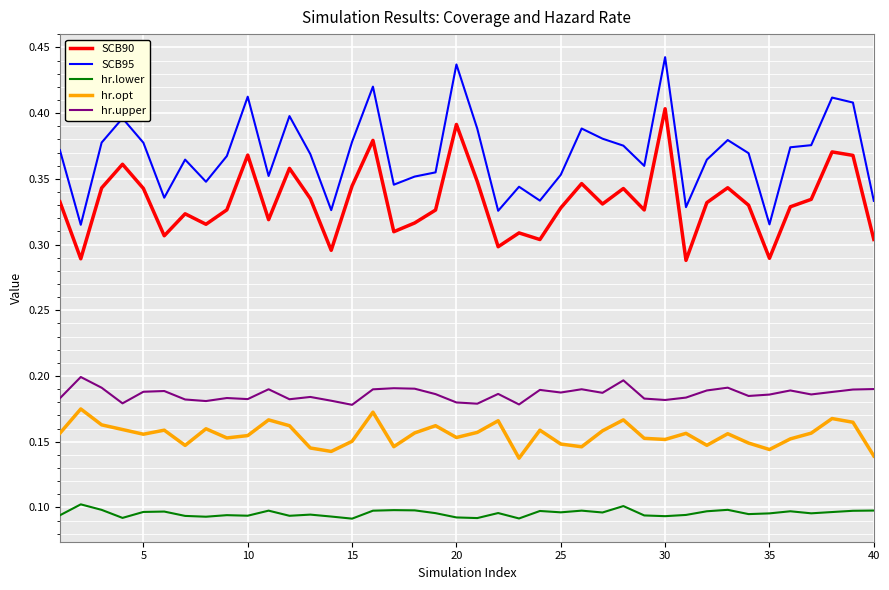

Which series has the largest total across all categories?

SCB95